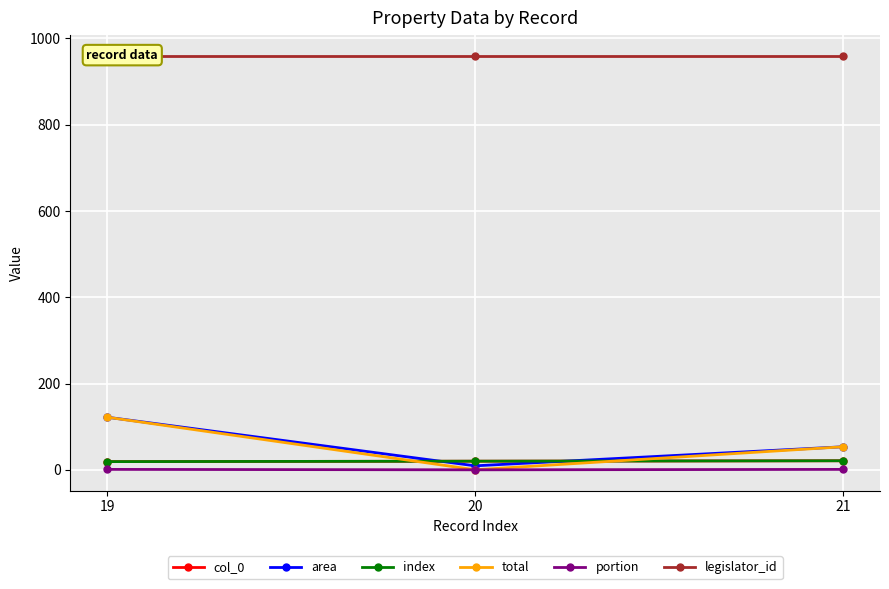

What is the sum of the area values at 21 and 19?

175.4